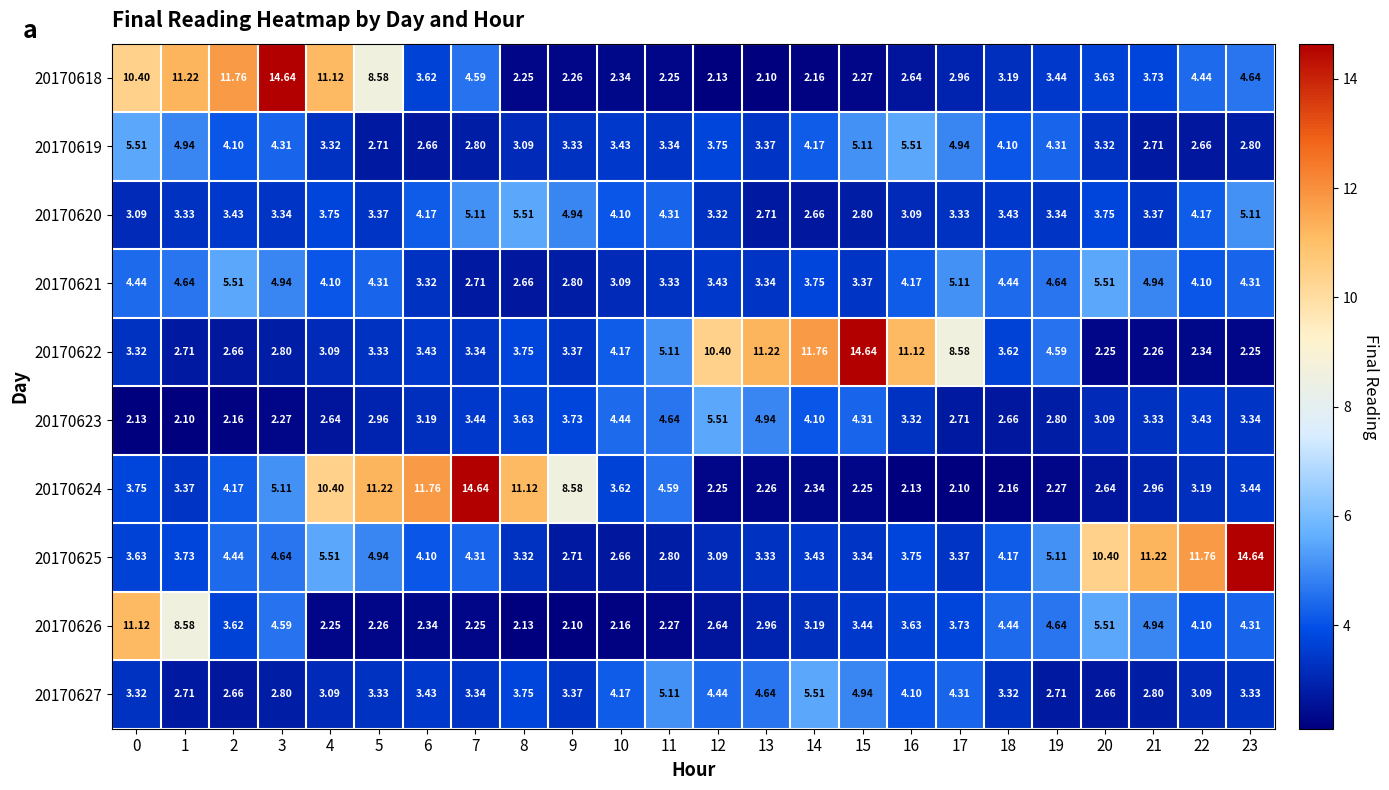

How many distinct data groups are displayed?

10